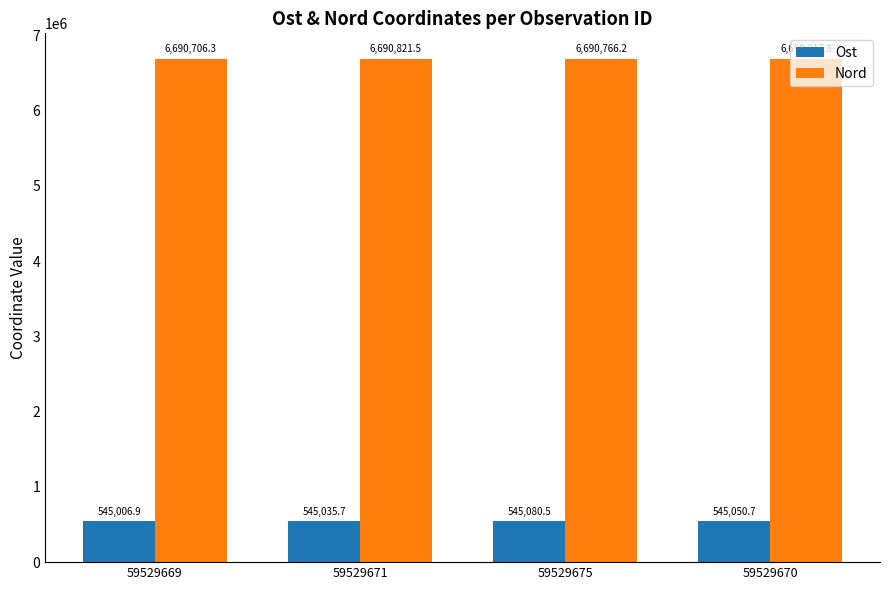

True or false: Nord has a value of 3346069.5 at 59529671.

False